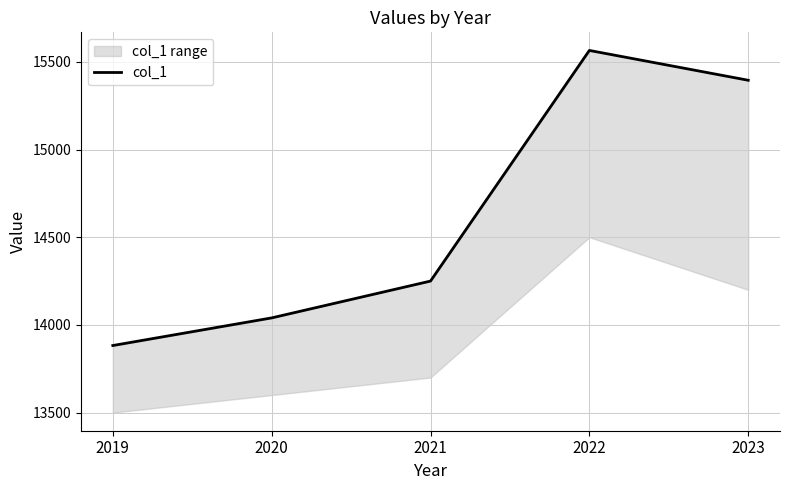

At which label is the value closest to 14723?

2021